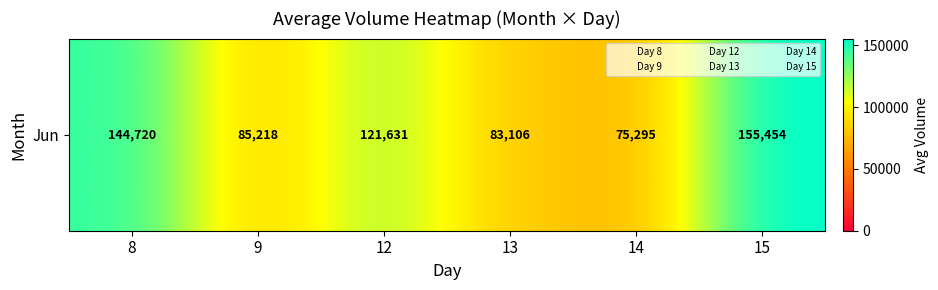

Between 8 and 13, which is larger?

8